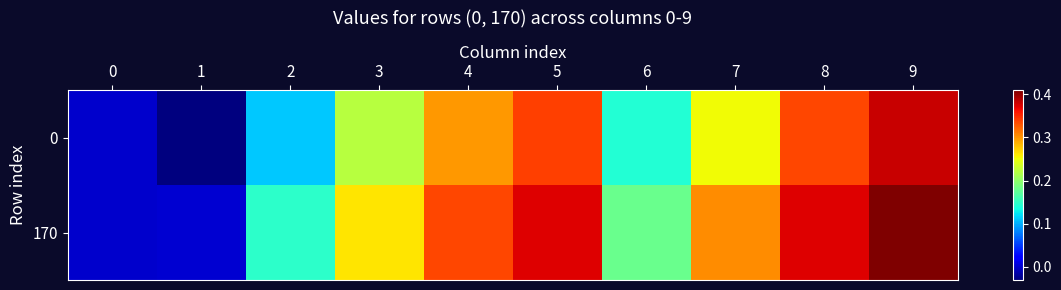

Which has a higher value, 6 or 2?

6